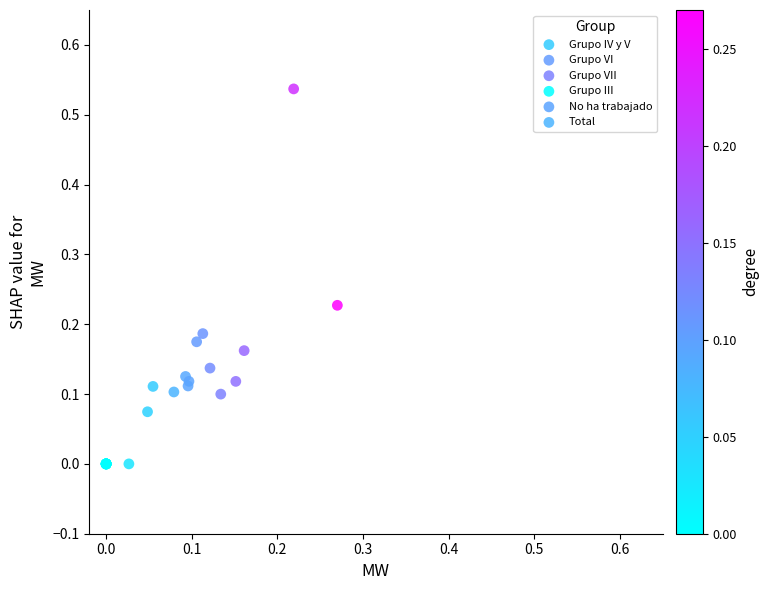

Which series has the widest spread of Y values?

Grupo VII